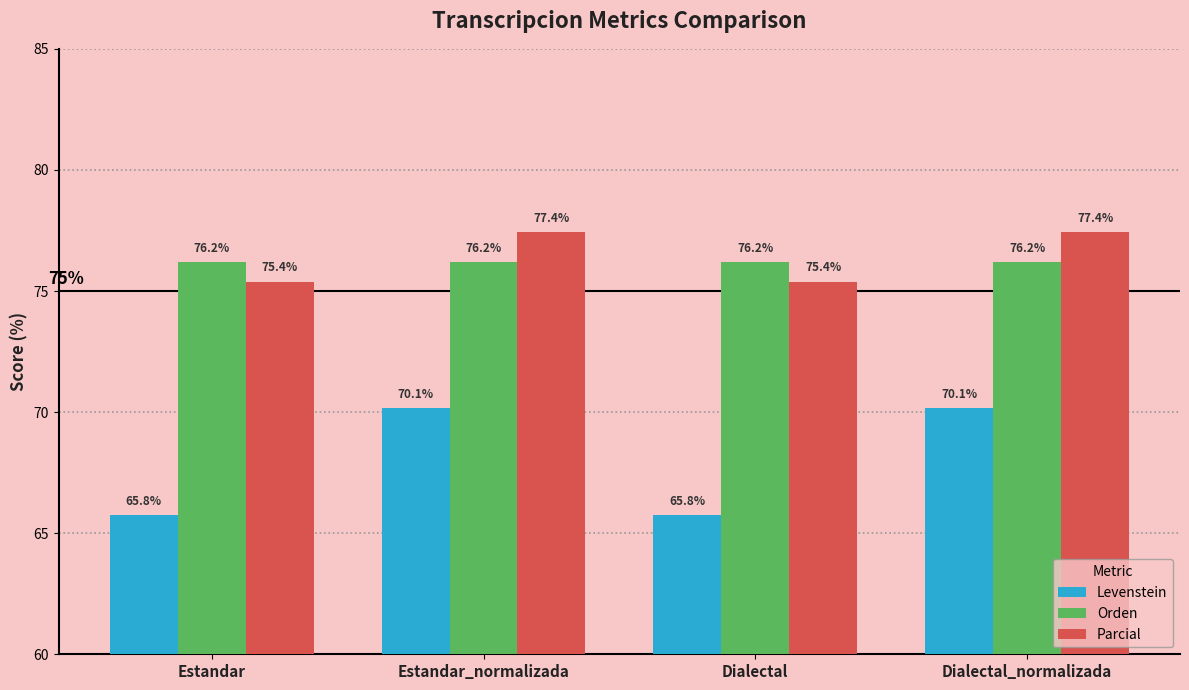

Is the value of Parcial at Dialectal greater than the value of Levenstein at Dialectal_normalizada?

Yes